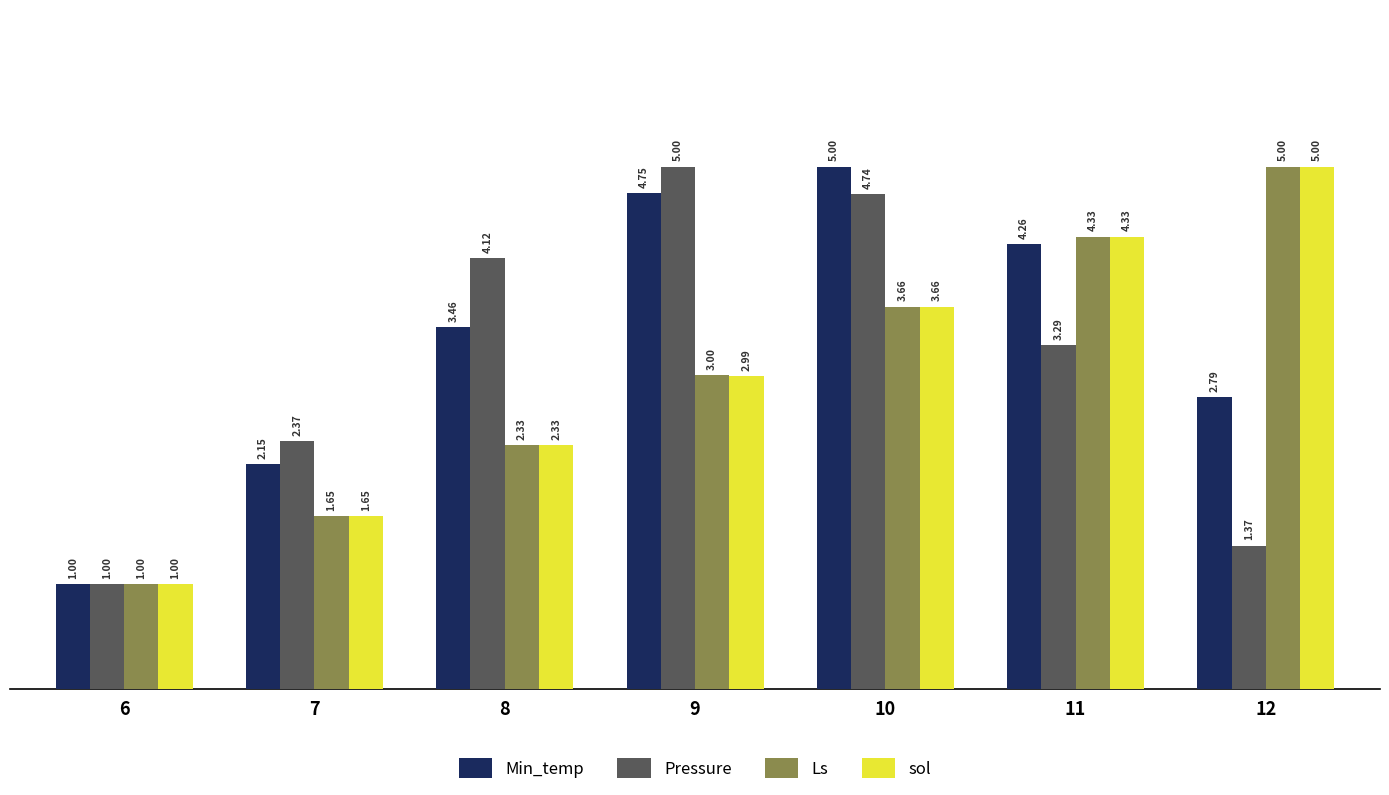

What is the maximum value shown in the chart?

5.0